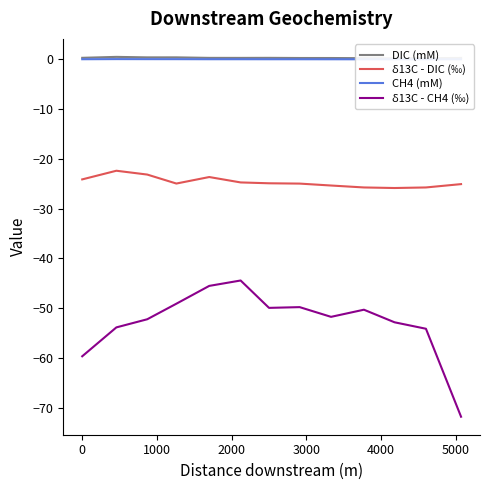

List the series in order of their peak value, highest first.

DIC (mM), CH4 (mM), ẟ13C - DIC (‰), ẟ13C - CH4 (‰)